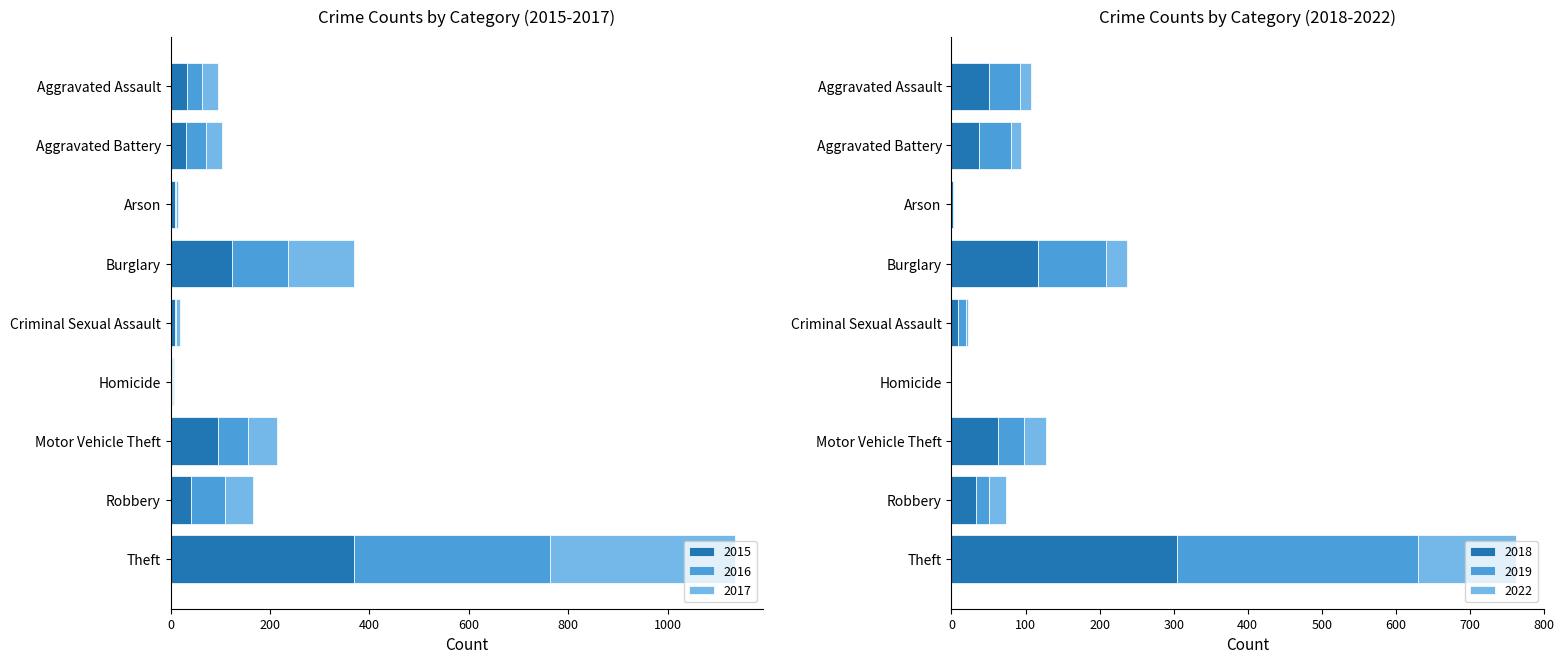

Which has a higher value, Aggravated Assault or Homicide?

Aggravated Assault